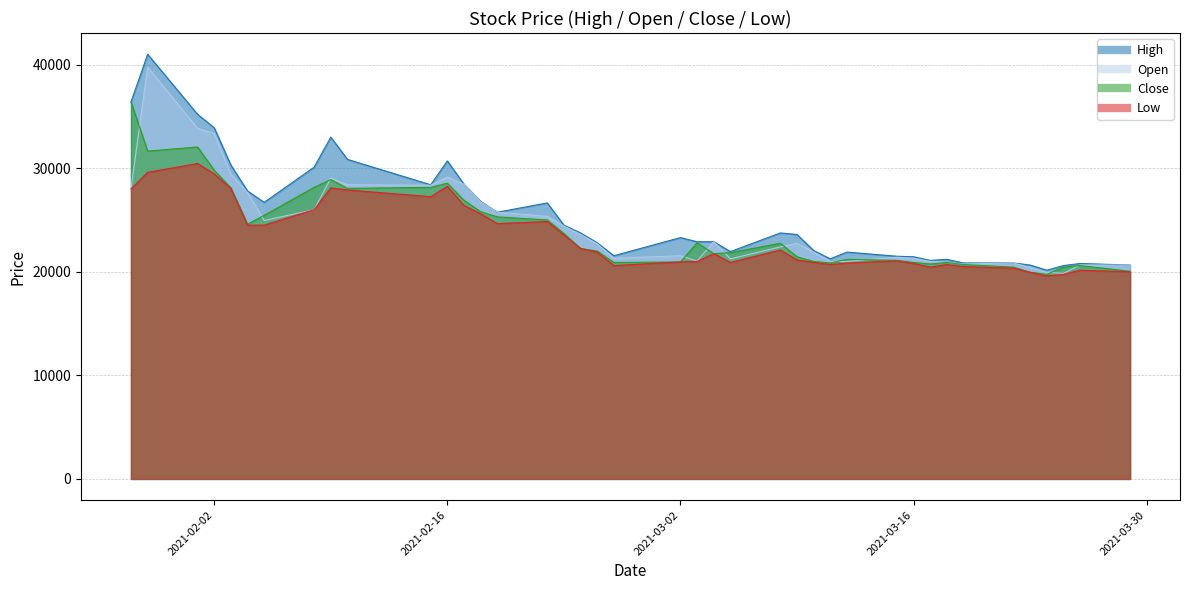

Is it true that High equals 20650 at 2021-03-23?

True